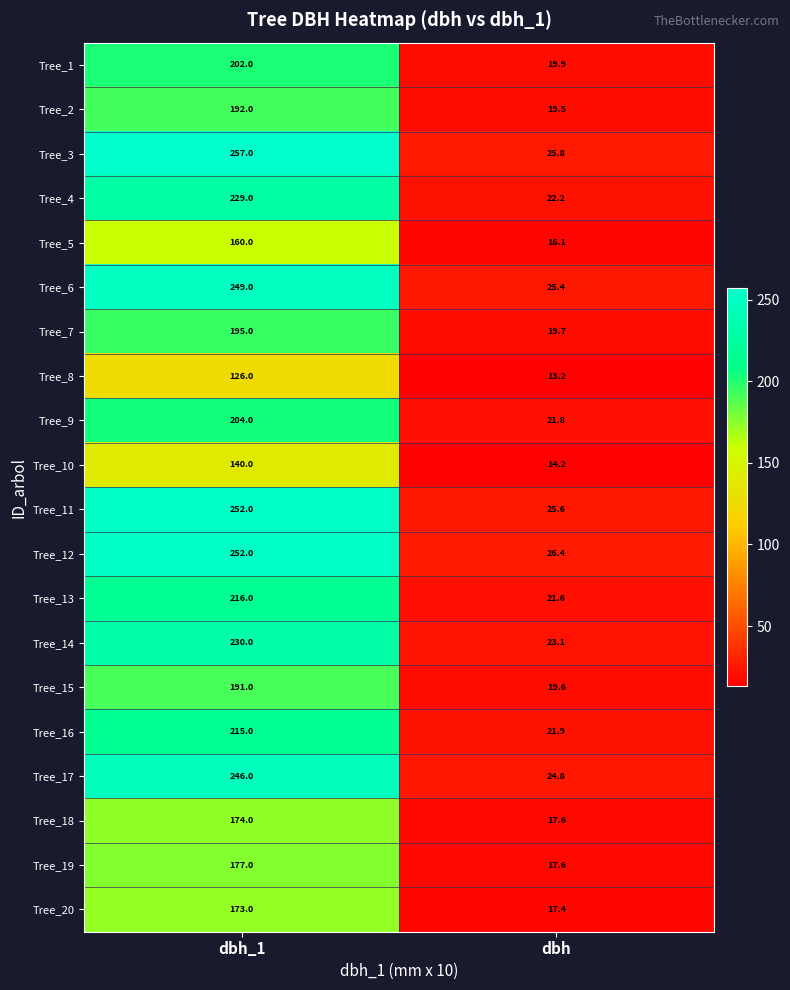

What is the difference between the Tree_16 values at dbh and dbh_1?

193.1